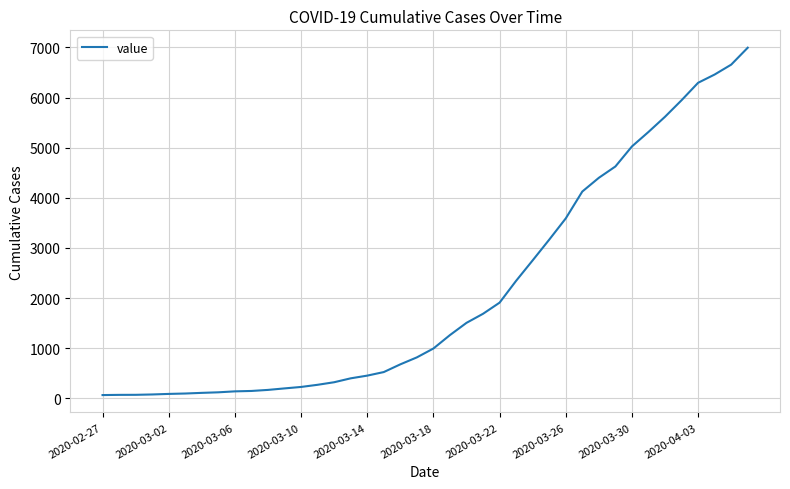

What is the difference between the maximum and minimum values?

6931